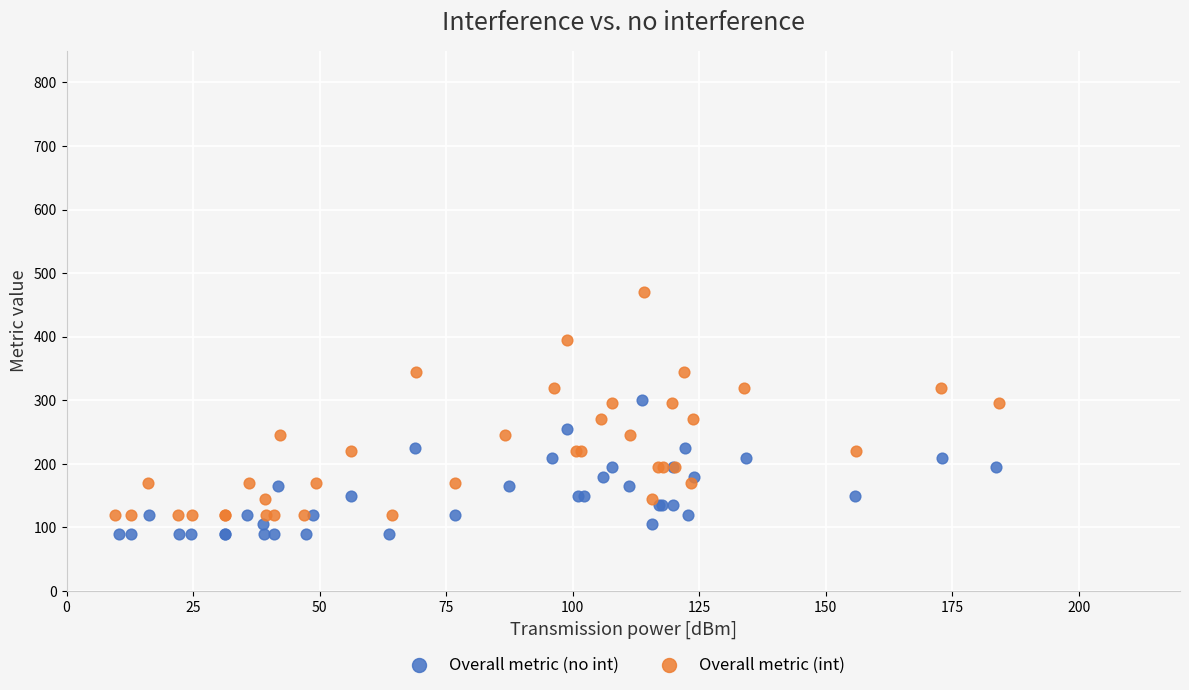

What are all the series names shown in the legend?

Overall metric (no int), Overall metric (int)